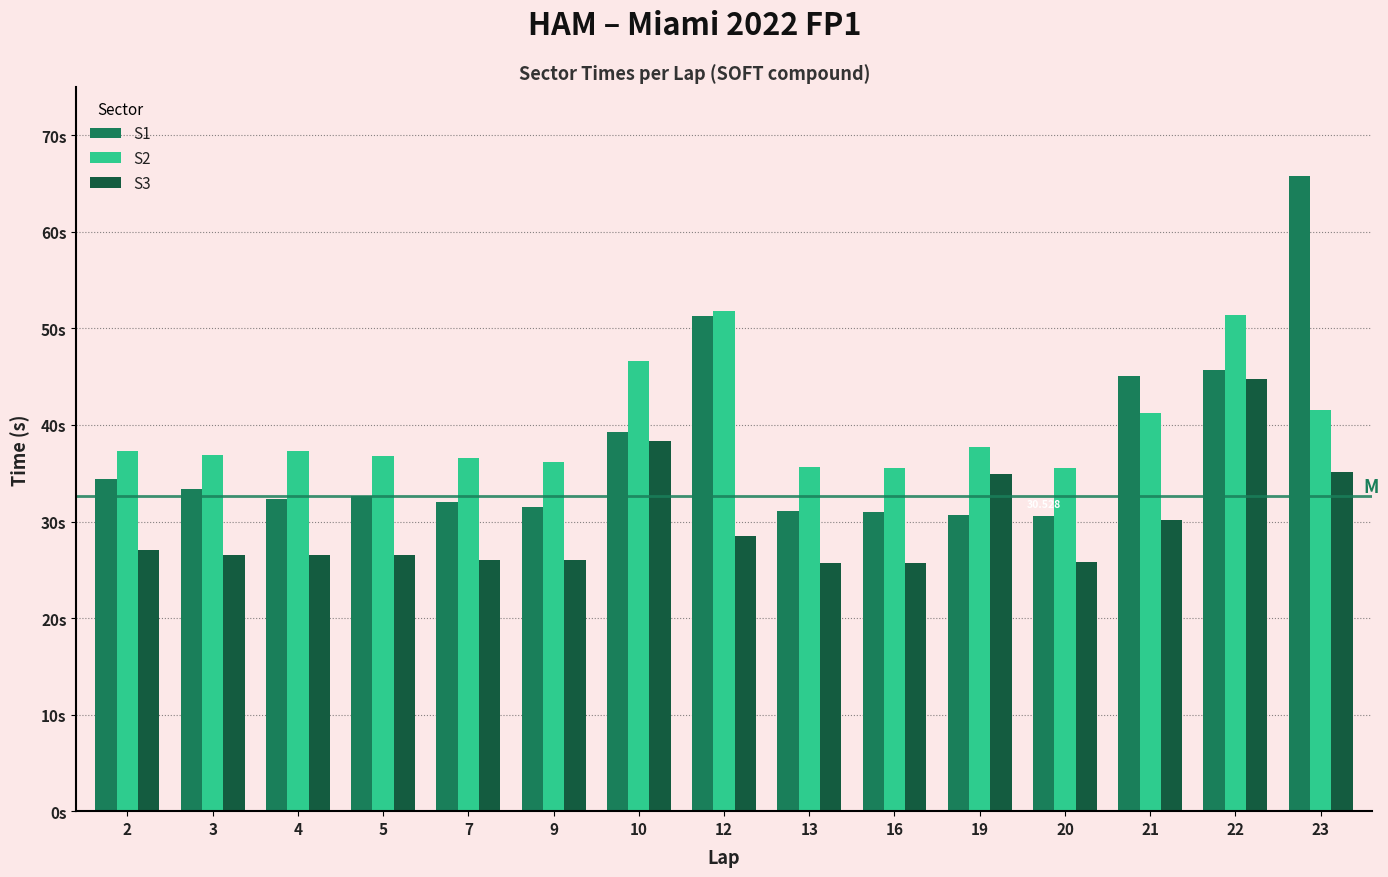

Between 5 and 9, which series saw the biggest shift?

S1